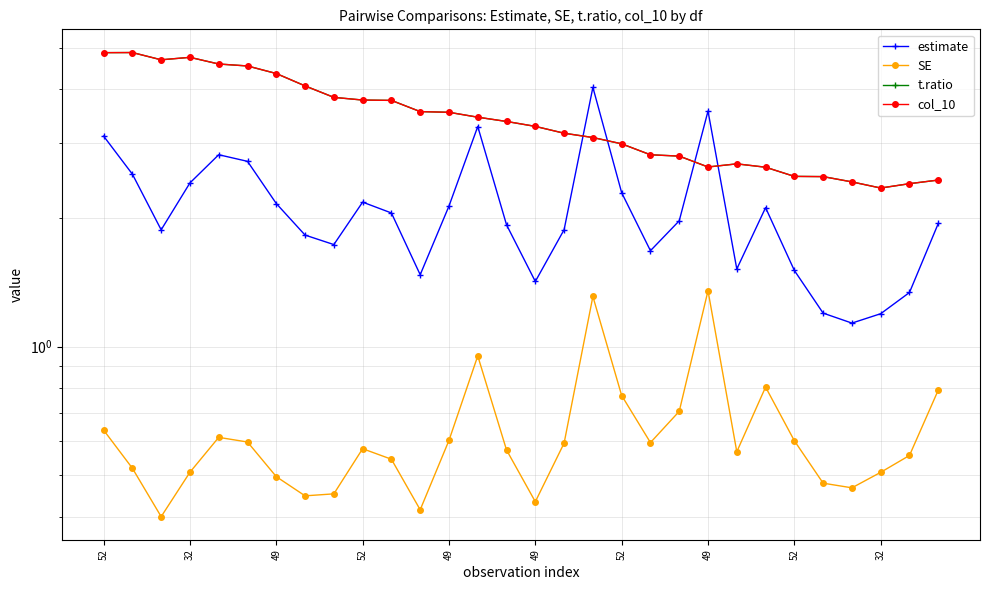

Where is estimate nearest to the value 2?

20